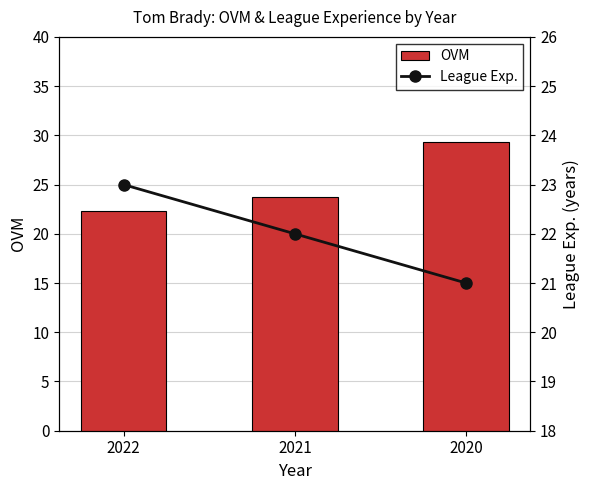

At which label does League Exp. reach its peak?

2022